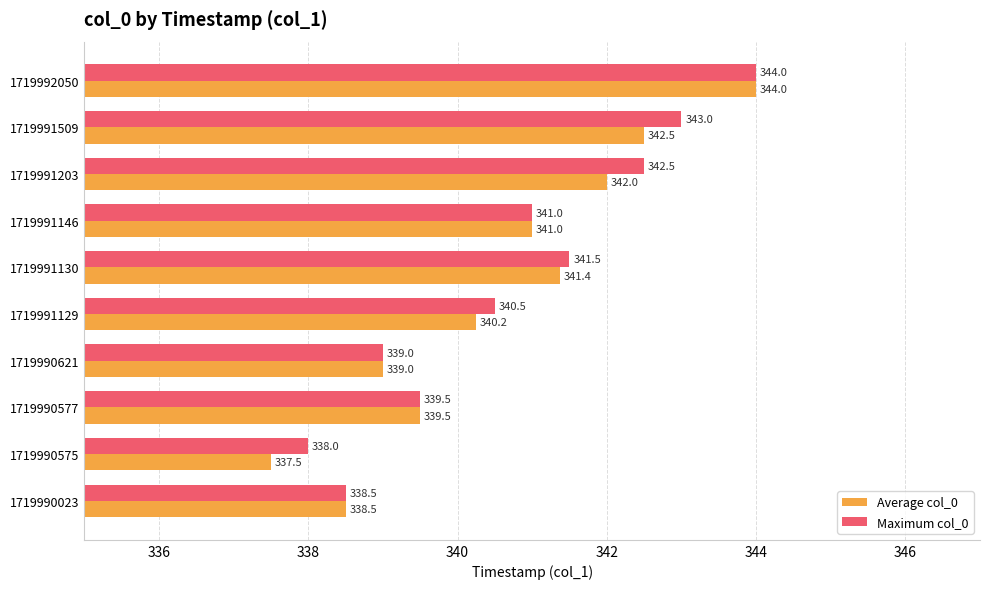

What is the difference between the second highest and second lowest values in the Average col_0 series?

4.0